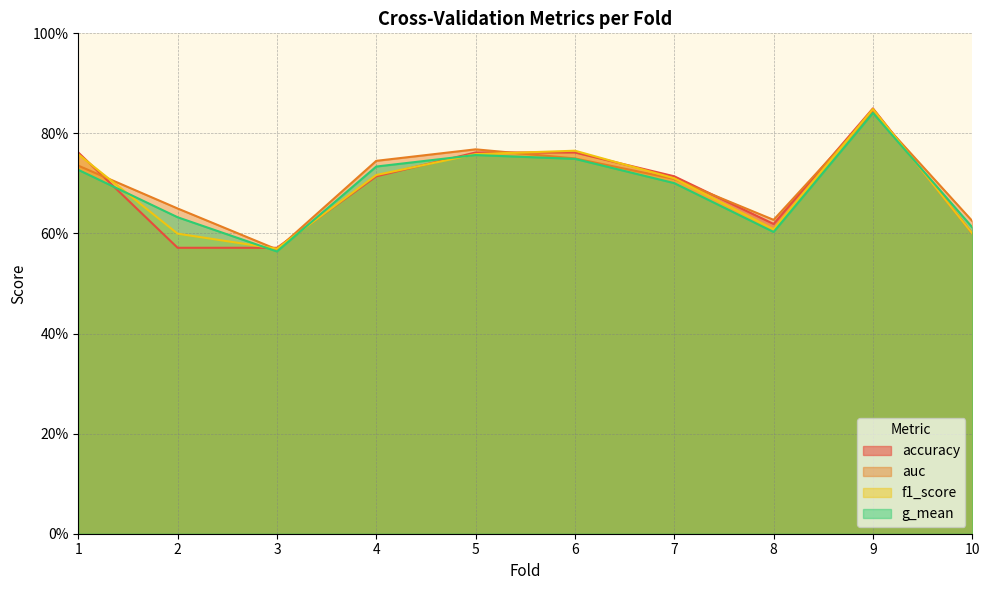

What is the smallest value displayed?

0.6